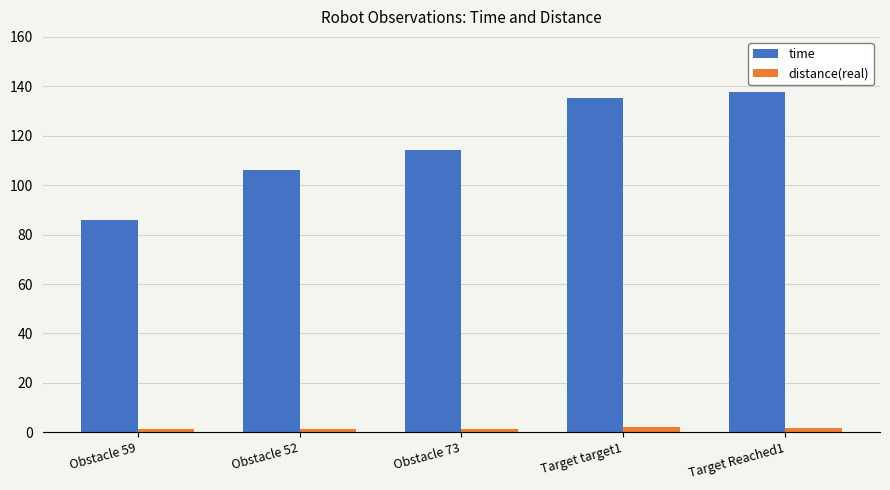

At which label does time reach its minimum?

Obstacle 59